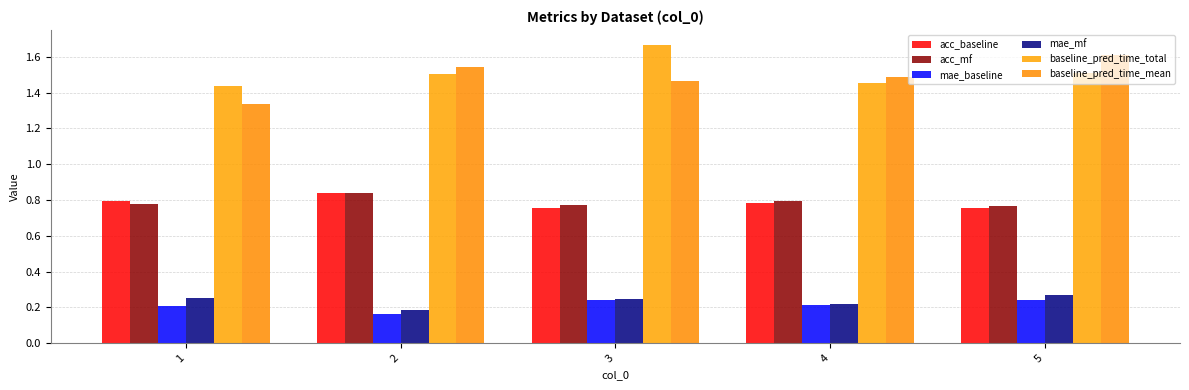

The mae_mf series shows 0.1 at 3. True or false?

False